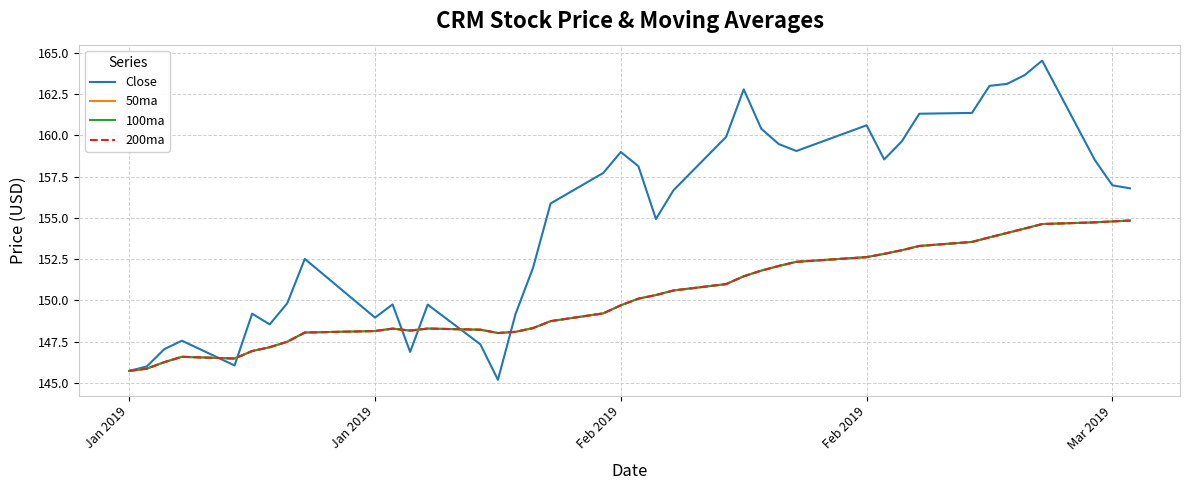

True or false: 50ma and 100ma cross at least once.

False